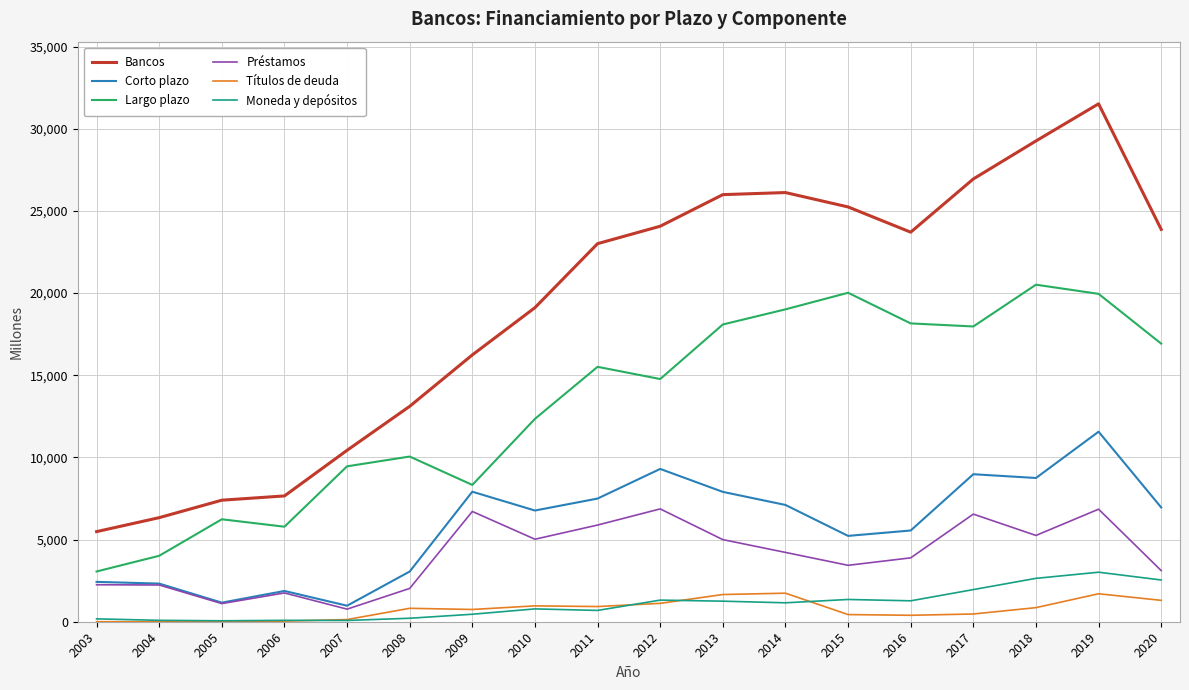

Between 2006 and 2015, which series saw the biggest shift?

Bancos